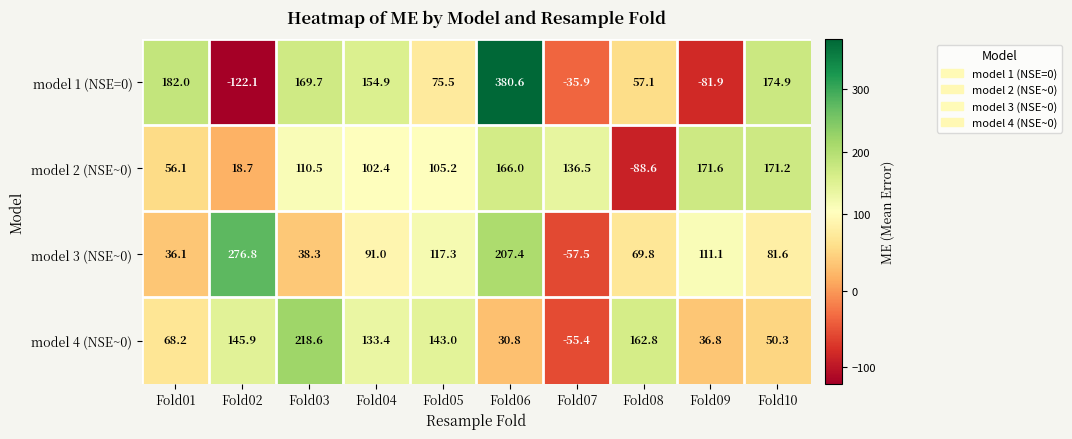

At which label is model 2 (NSE~0) closest to 41?

Fold01